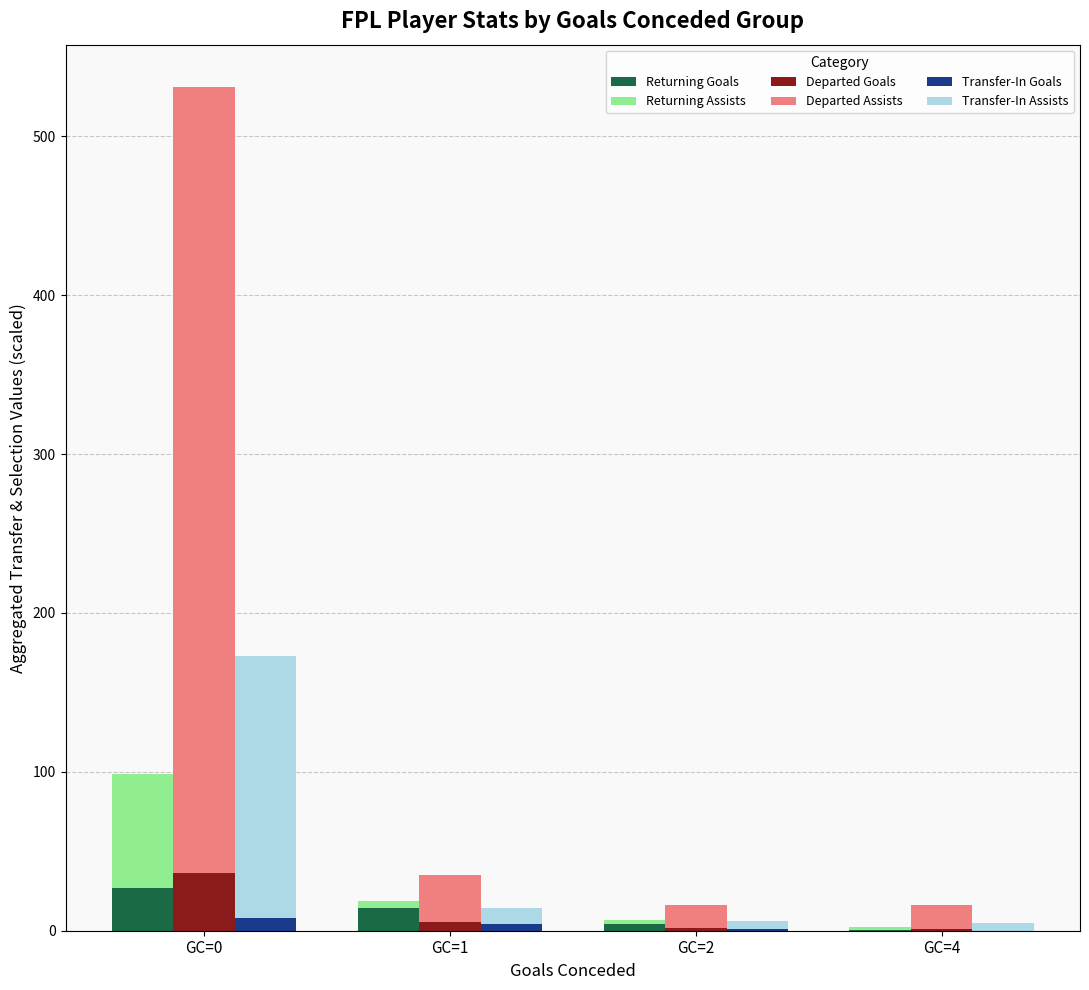

Which has a higher value, GC=2 or GC=1?

GC=1